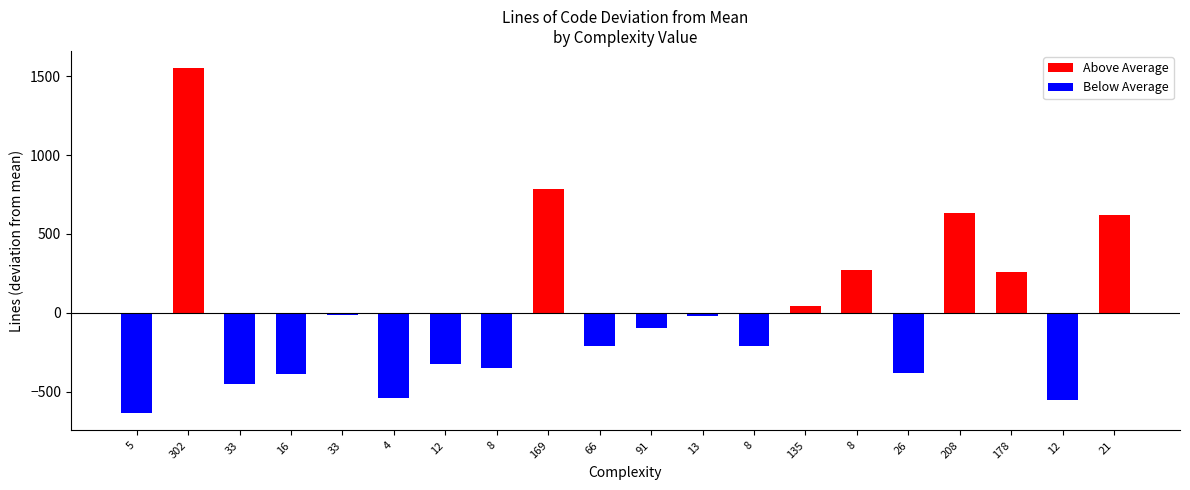

What is the highest value of the complexity series?

302